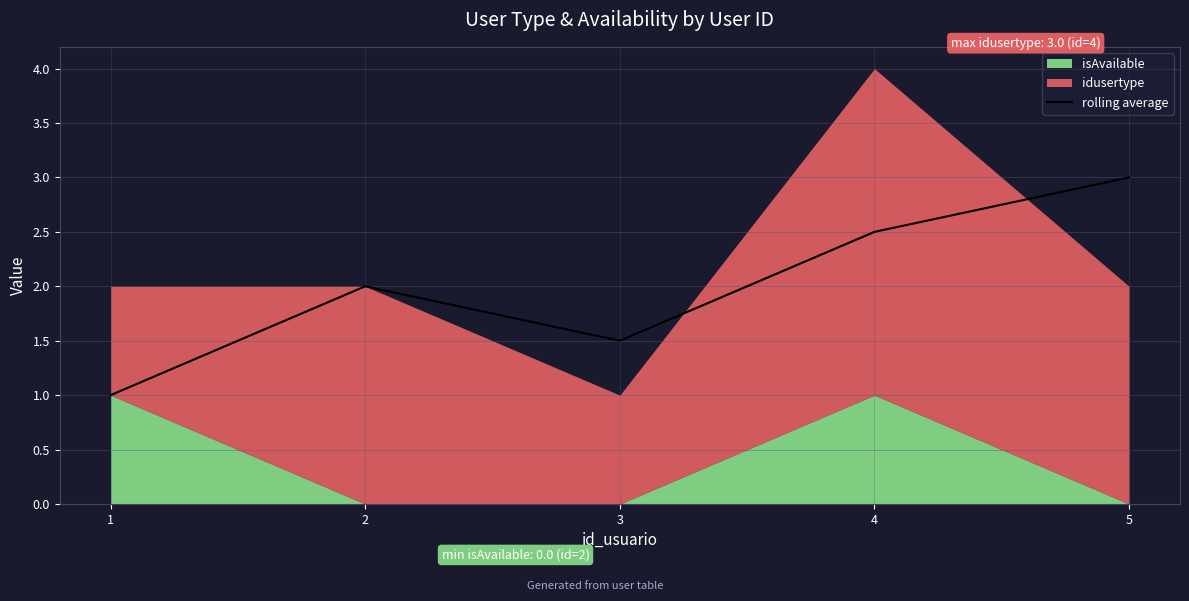

Reading left to right, what are all the values shown in this chart?

1.0	2.0	1.5	2.5	3.0